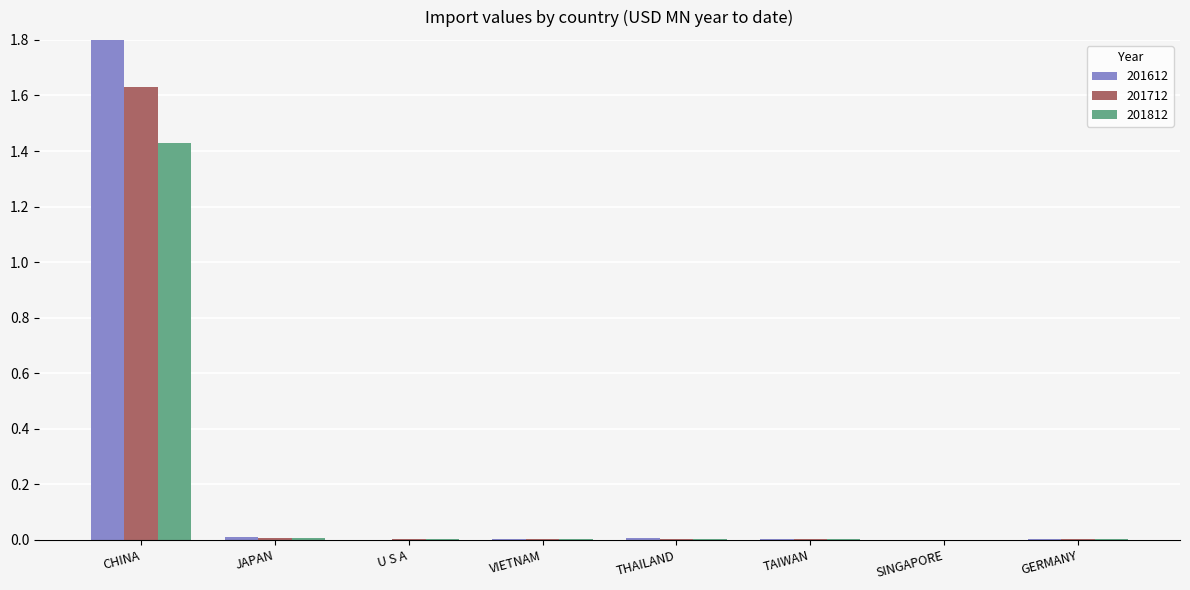

Is it true that 201612 equals 0.0 at THAILAND?

True